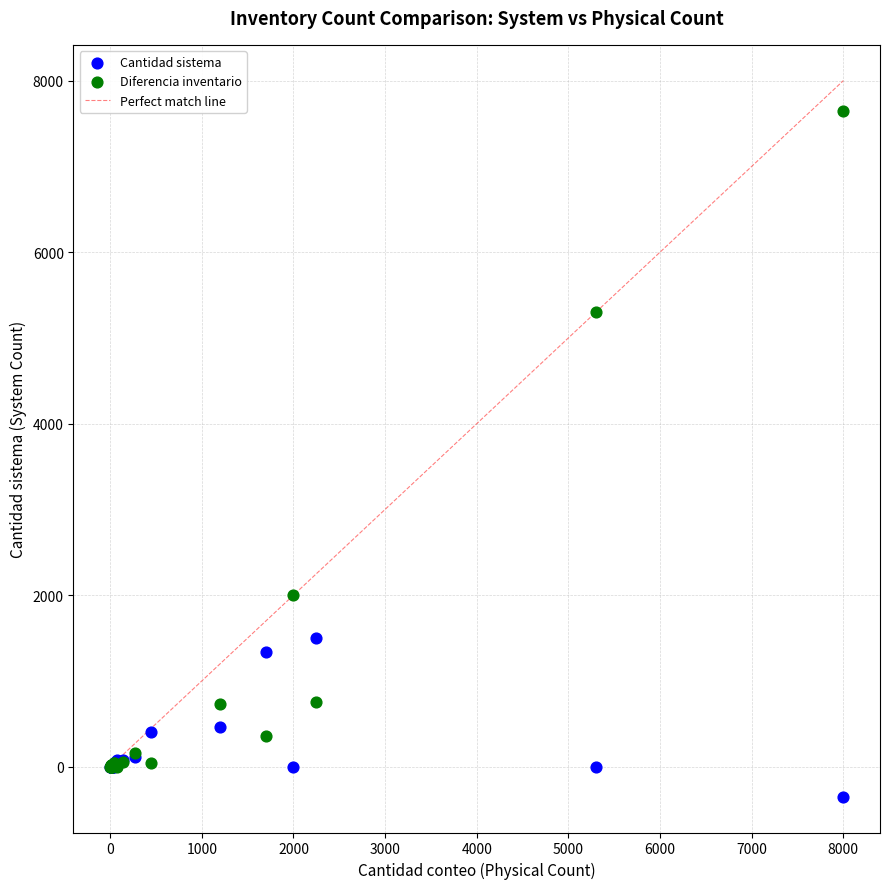

In the Diferencia inventario series, what Y value is closest to 3825?

5300